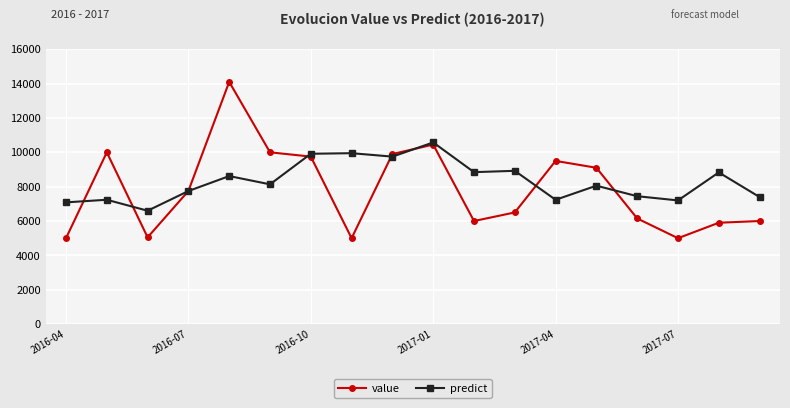

Which series has the largest range (max minus min)?

value